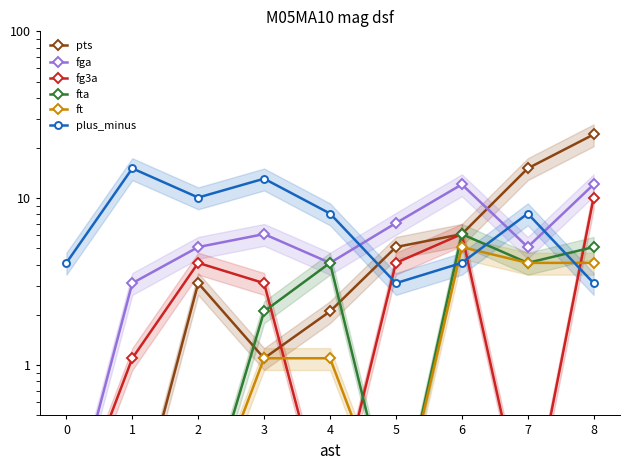

Reading left to right, transcribe all the data shown in this chart.

pts: 0.1	0.1	3.1	1.1	2.1	5.1	6.1	15.1	24.1
fga: 0.1	3.1	5.1	6.1	4.1	7.1	12.1	5.1	12.1
fg3a: 0.1	1.1	4.1	3.1	0.1	4.1	6.1	0.1	10.1
fta: 0.1	0.1	0.1	2.1	4.1	0.1	6.1	4.1	5.1
ft: 0.1	0.1	0.1	1.1	1.1	0.1	5.1	4.1	4.1
plus_minus: 4.1	15.1	10.1	13.1	8.1	3.1	4.1	8.1	3.1